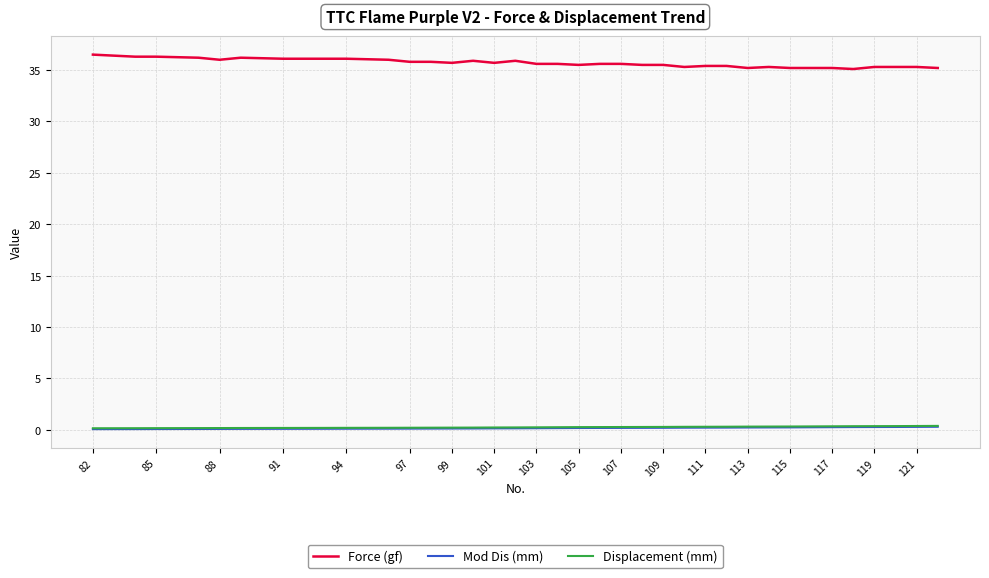

What is the difference between the maximum and minimum values in the Mod Dis (mm) series?

0.2